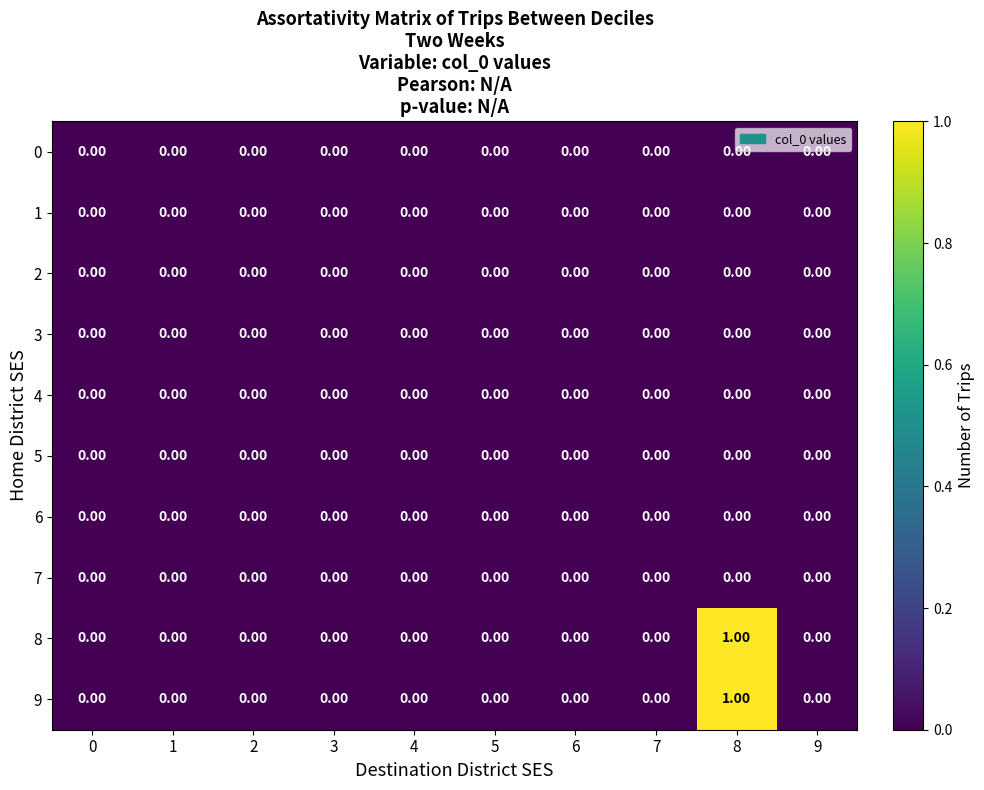

At which category is the sum across all series the highest?

8